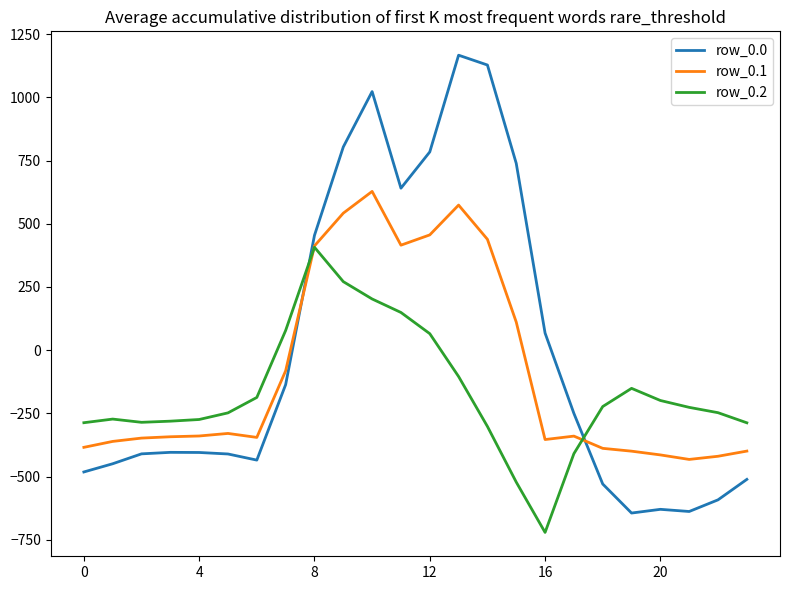

What are all the series names shown in the legend?

row_0.0, row_0.1, row_0.2